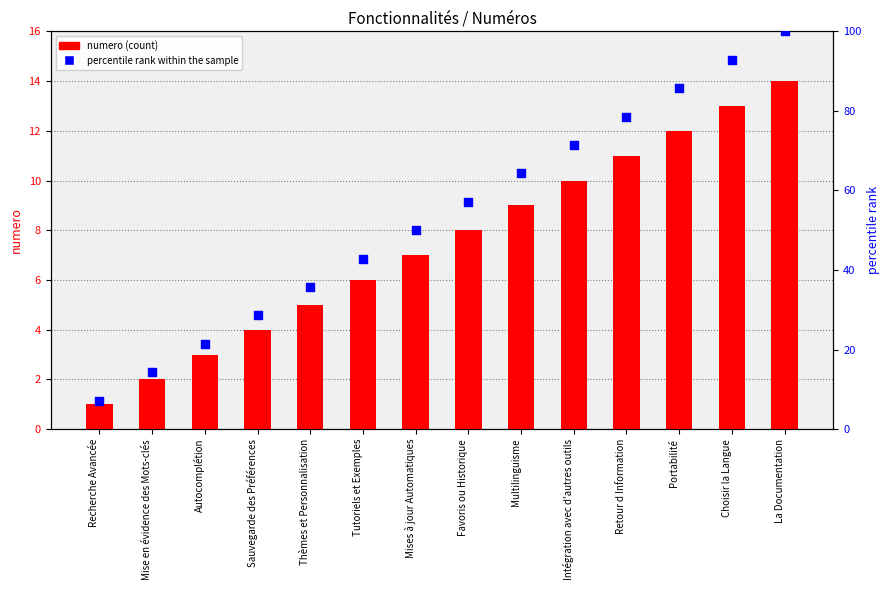

Is the value of numero at Favoris ou Historique greater than the value of percentile rank within the sample at Autocomplétion?

No